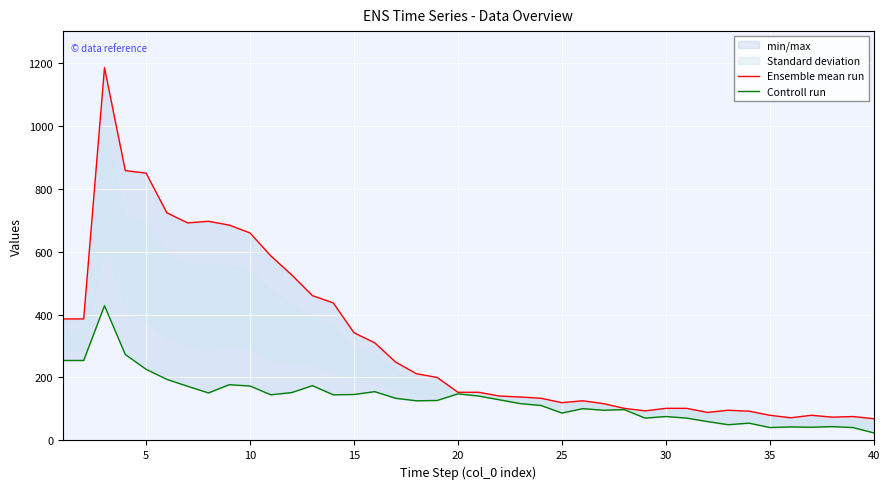

Reading right to left, what are all the values shown in this chart?

Ensemble mean run: 69	76	74	80	72	80	93	96	89	102	102	94	102	117	126	120	134	138	141	153	153	200	212	249	310	342	437	460	526	586	659	684	696	691	723	849	857	1184	386	386
Controll run: 24	41	44	42	43	41	55	50	60	71	76	71	98	96	101	87	111	117	129	141	148	127	126	134	155	146	145	174	152	145	173	177	151	172	194	226	273	428	254	254